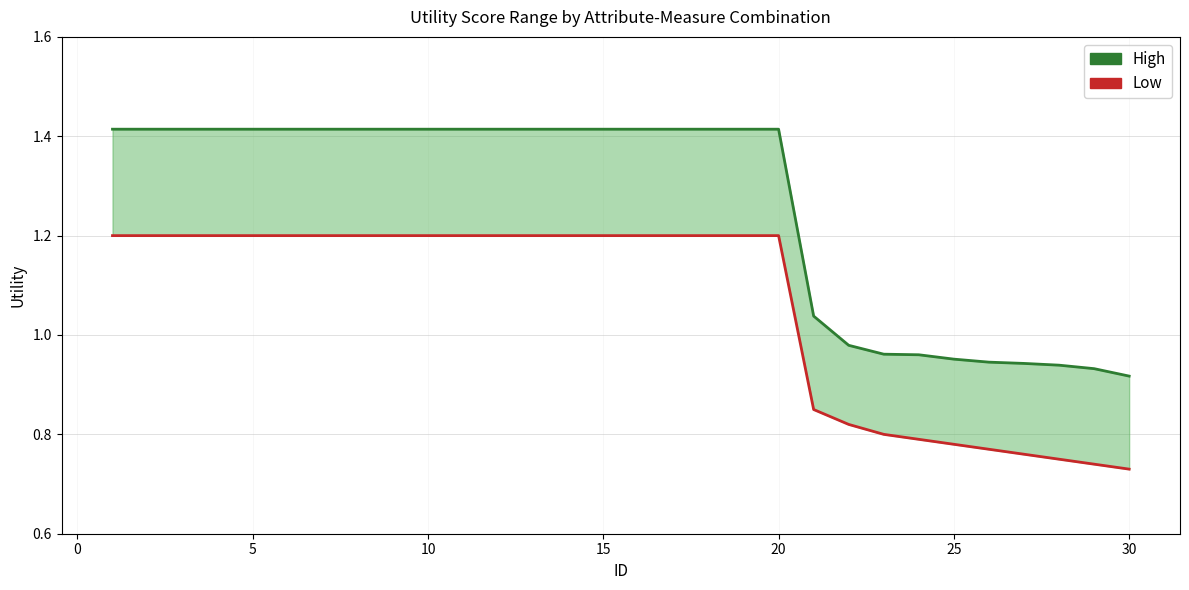

True or false: High and Low intersect in this chart.

False